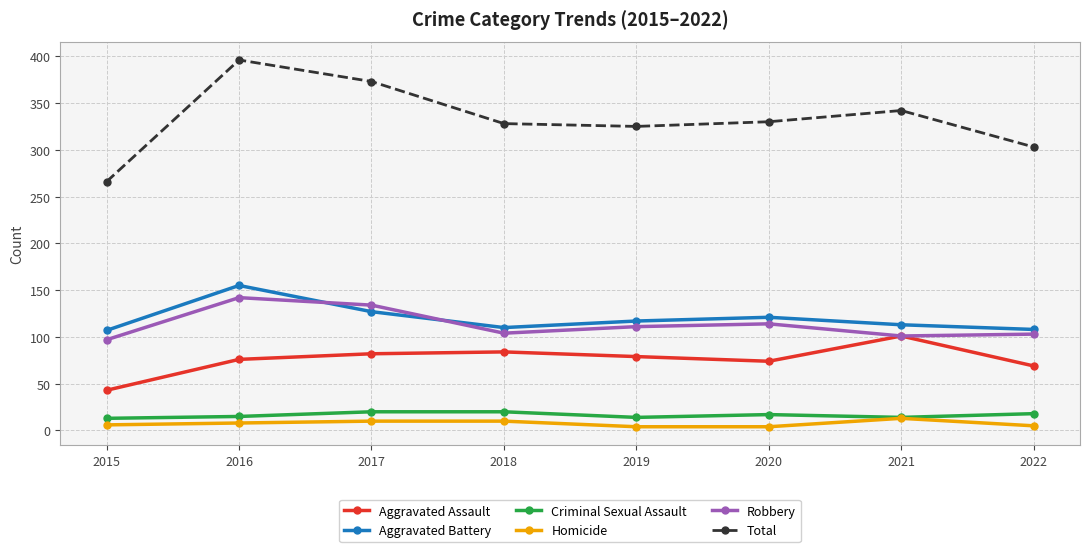

How many values in the Robbery series are below 111?

4